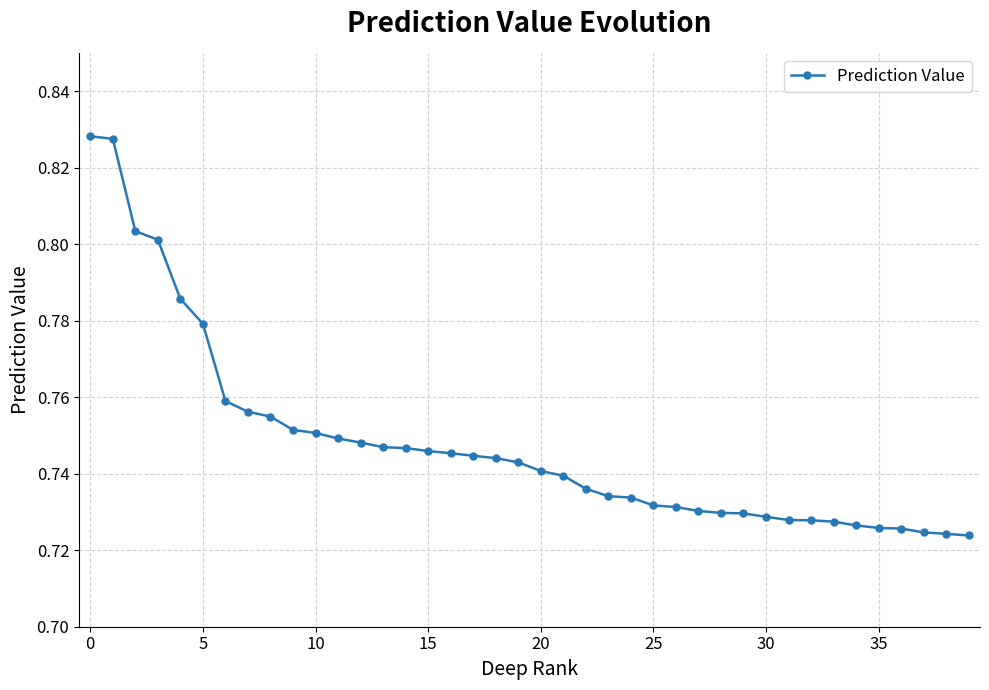

What is the sum of all values?

29.9